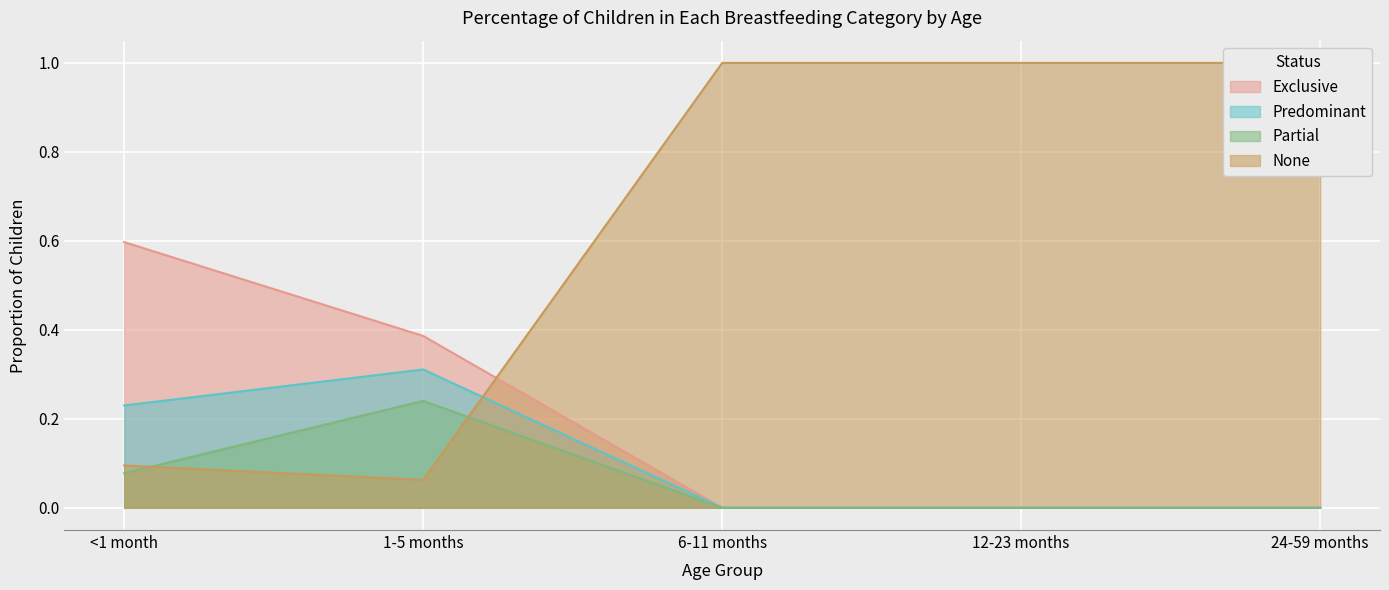

Reading left to right, extract all data points from this chart.

Exclusive: <1 month=0.6	1-5 months=0.4	6-11 months=0.0	12-23 months=0.0	24-59 months=0.0
Predominant: <1 month=0.2	1-5 months=0.3	6-11 months=0.0	12-23 months=0.0	24-59 months=0.0
Partial: <1 month=0.1	1-5 months=0.2	6-11 months=0.0	12-23 months=0.0	24-59 months=0.0
None: <1 month=0.1	1-5 months=0.1	6-11 months=1.0	12-23 months=1.0	24-59 months=1.0